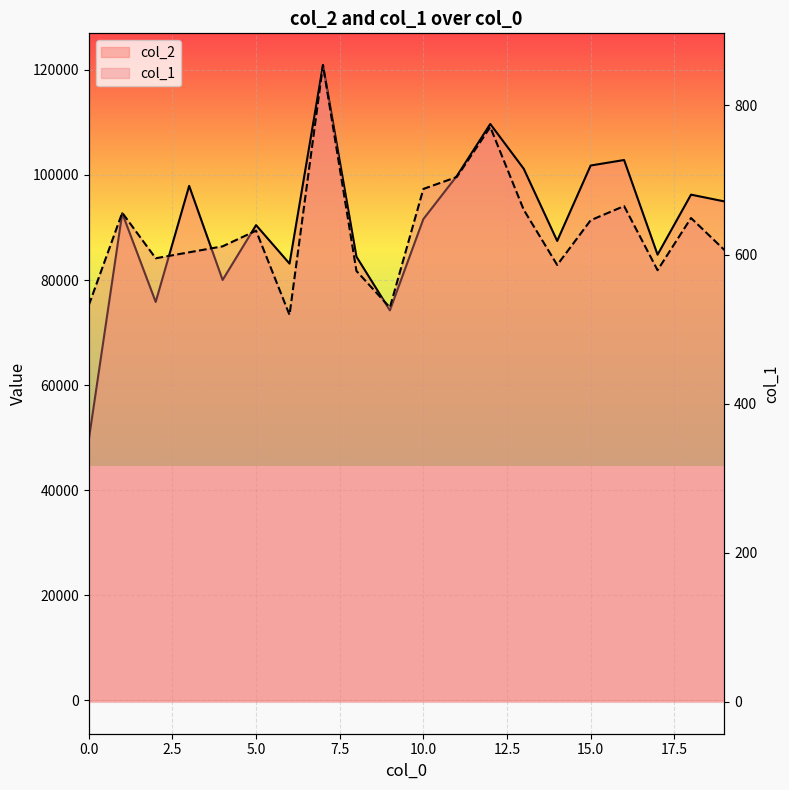

True or false: col_2 has a value of 142301 at 18.

False